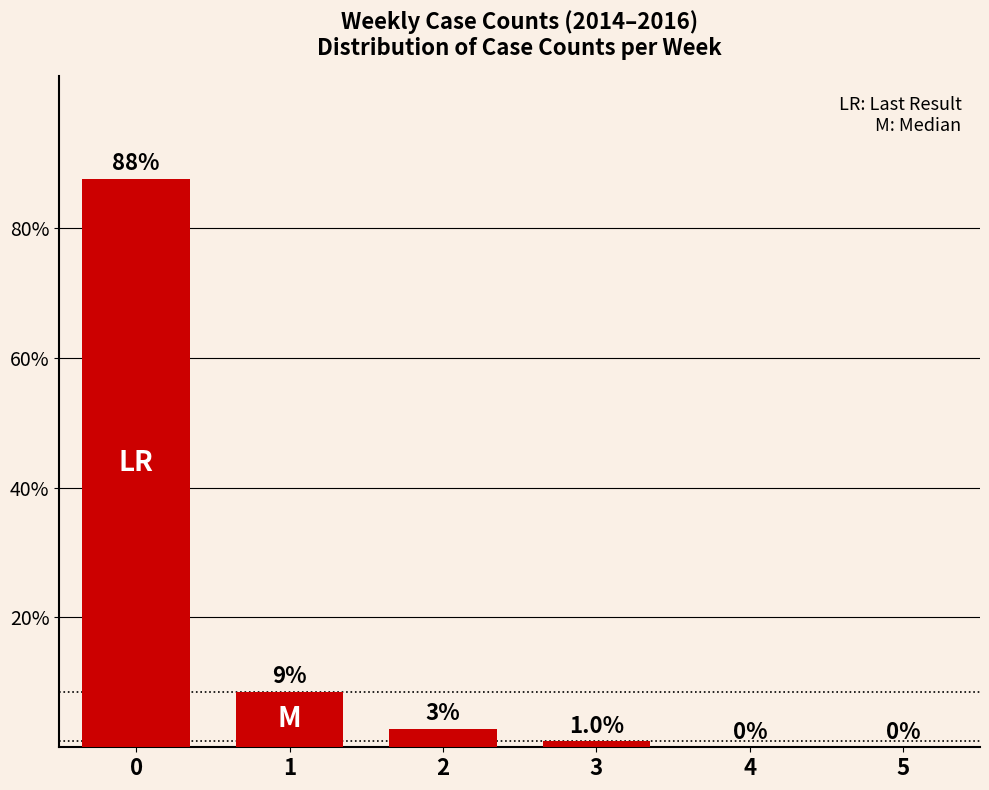

What is the approximate value at 1?

8.6